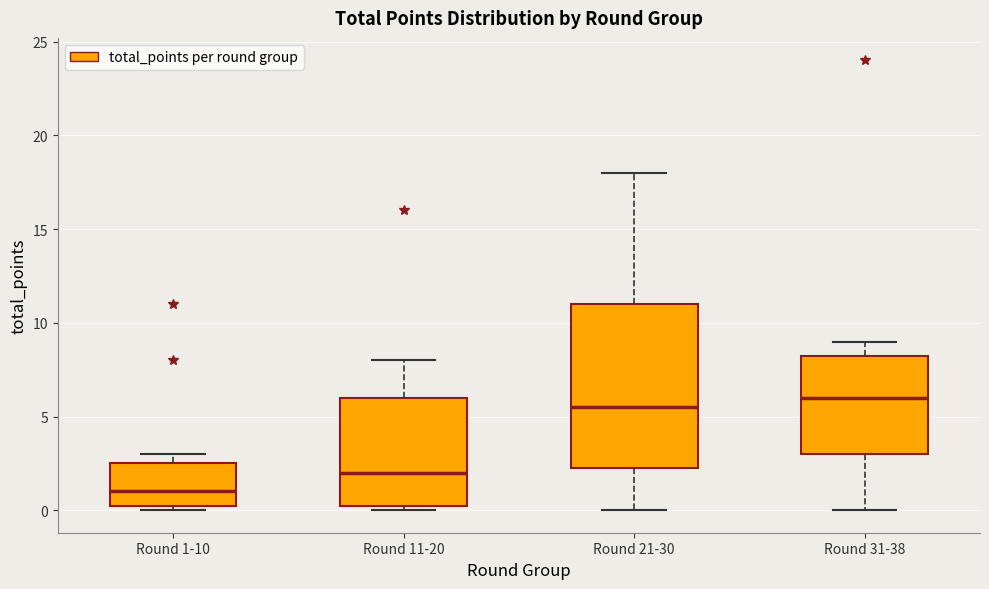

Reading left to right, read every box against the y-axis: the position of its median line, the range the box covers, and the ends of its whiskers. The values are not printed on the chart, so give them approximately, as read against the axis.

Round 1-10: median 1.0, box 0.5 to 2.5, whiskers 0.0 to 3.0
Round 11-20: median 2.0, box 0.5 to 6.0, whiskers 0.0 to 8.0
Round 21-30: median 5.5, box 2.5 to 11.0, whiskers 0.0 to 18.0
Round 31-38: median 6.0, box 3.0 to 8.5, whiskers 0.0 to 9.0